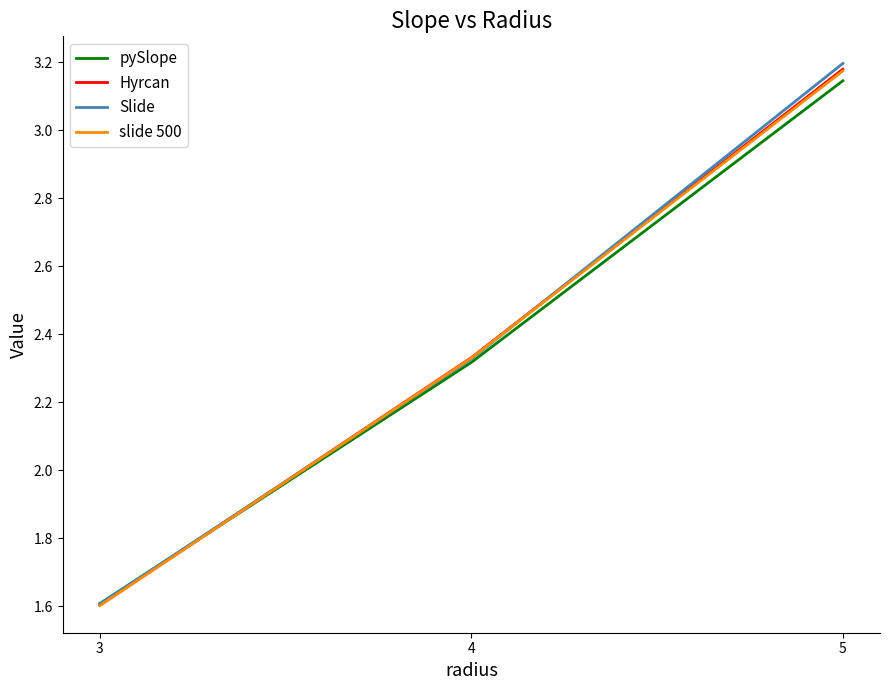

Does the chart display data point markers on the line(s)?

No